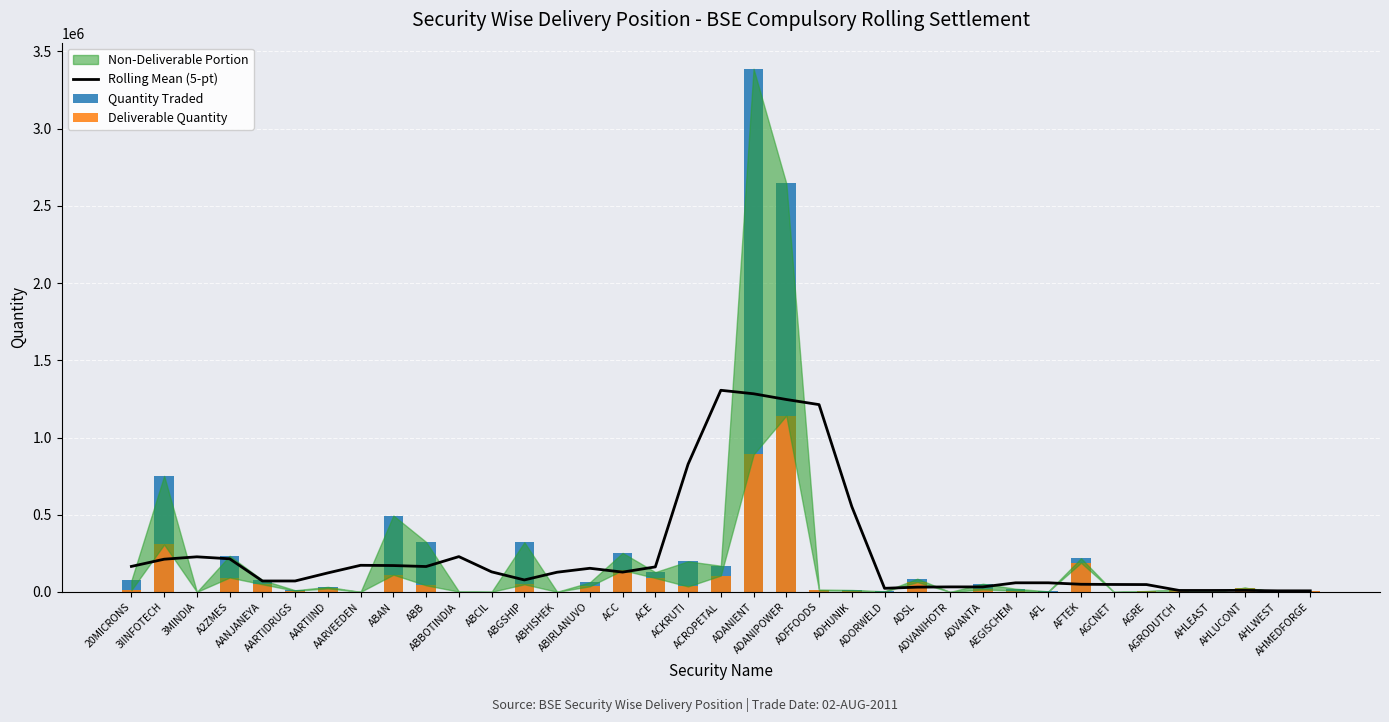

What is the total value across all series at ACROPETAL?

1582274.6